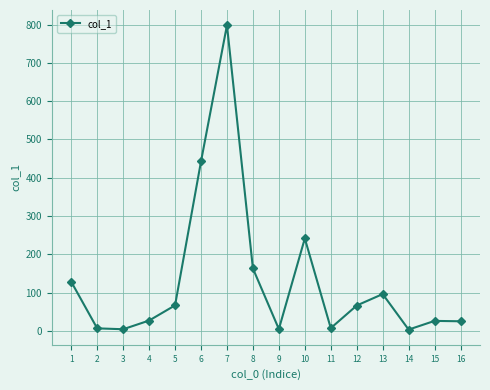

True or false: the data shows 128.2 at 1.

True